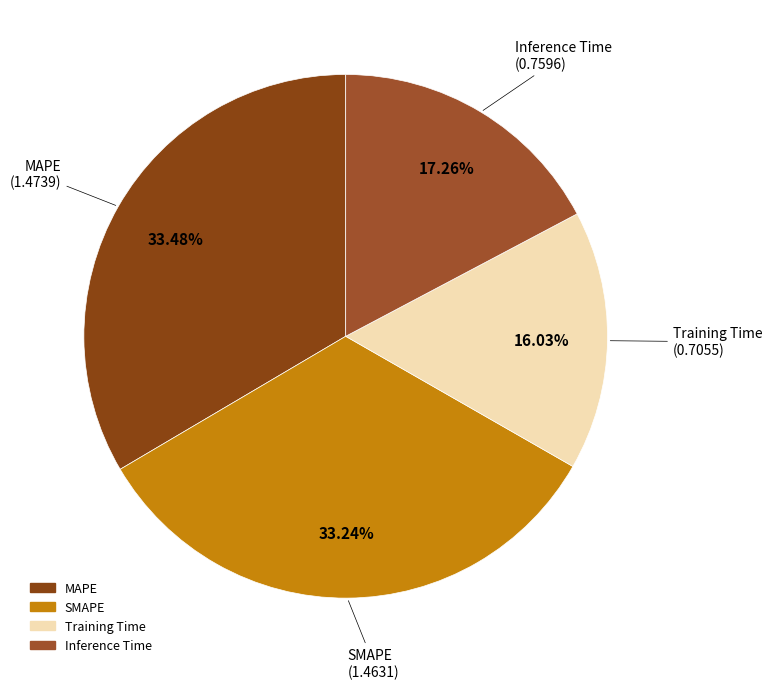

Is it true that MAPE is 24% of the pie?

False